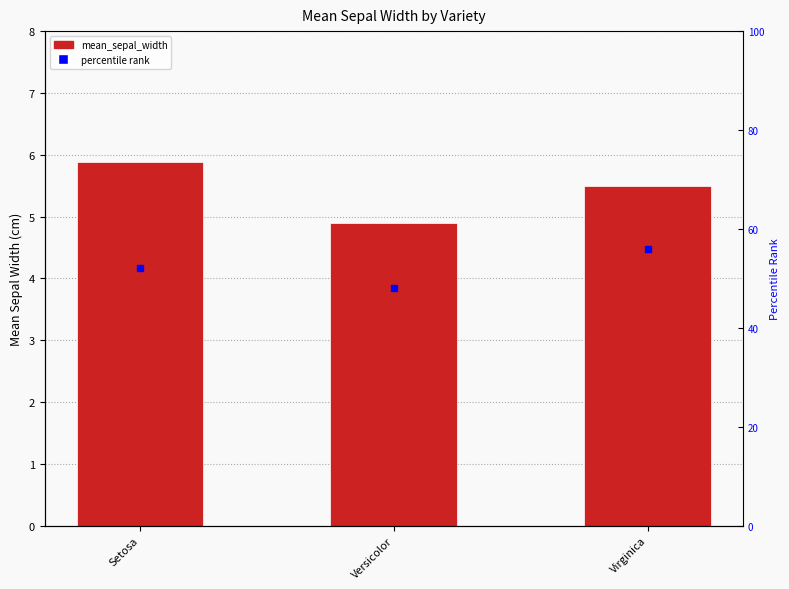

Which series has the largest total across all categories?

percentile rank